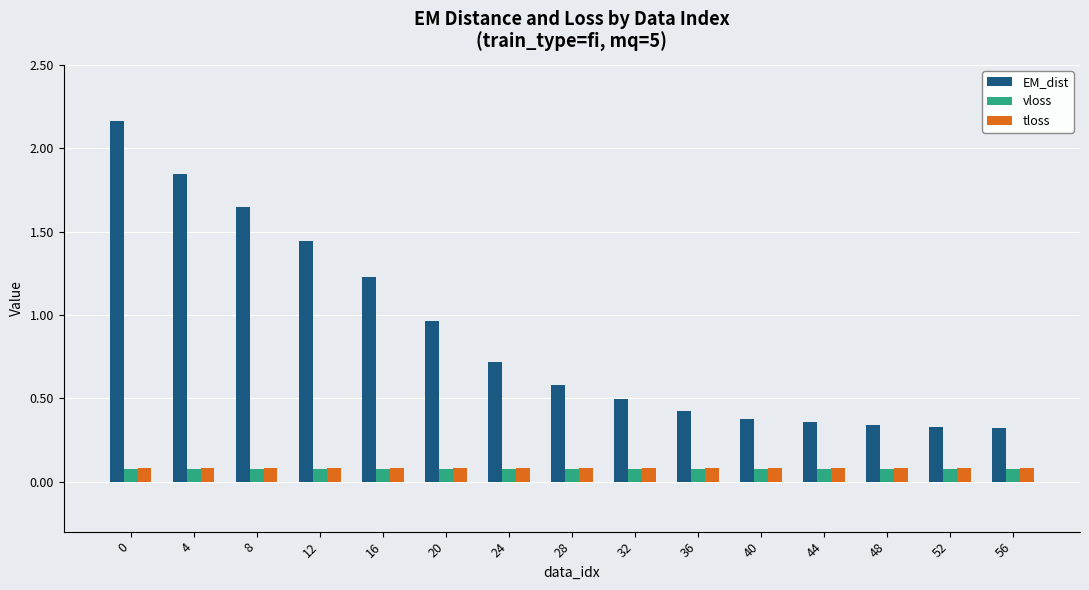

What is the value of the vloss bar at the 15th from the left?

0.1